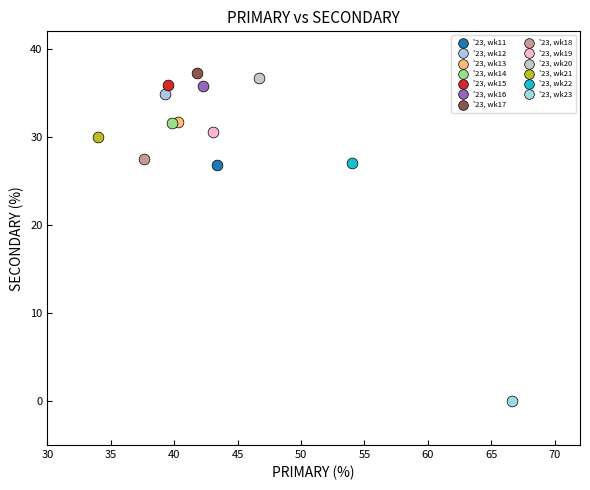

Which series contains the lowest Y value?

'23, wk23